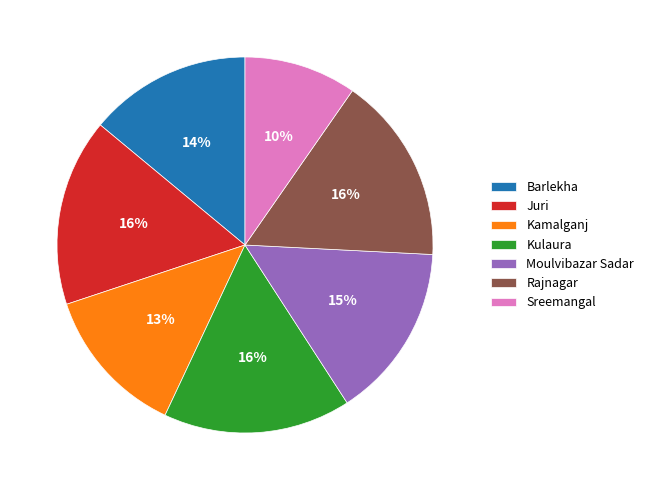

Does Kulaura represent more than half of the total?

No